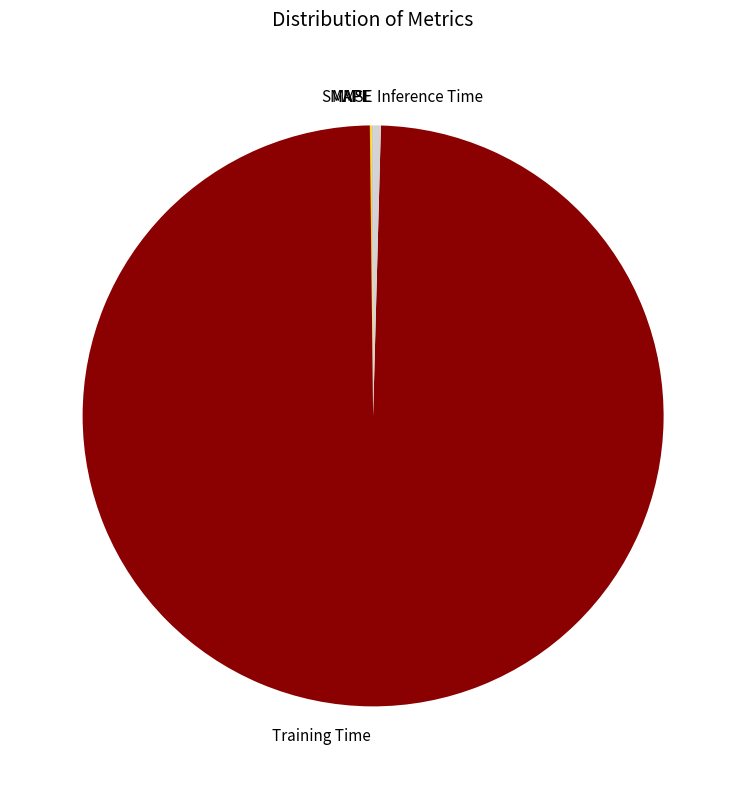

Is it true that Training Time is 99% of the pie?

True